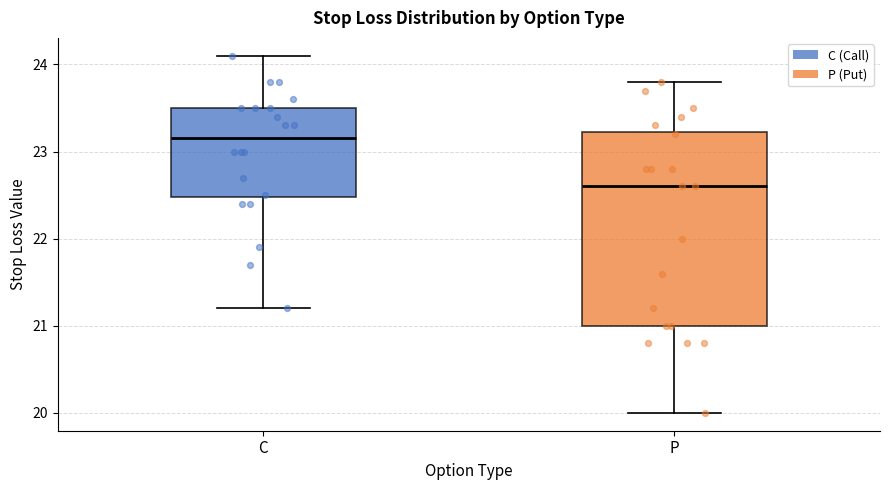

Comparing the boxes themselves (not the whiskers), which one is the tallest?

P